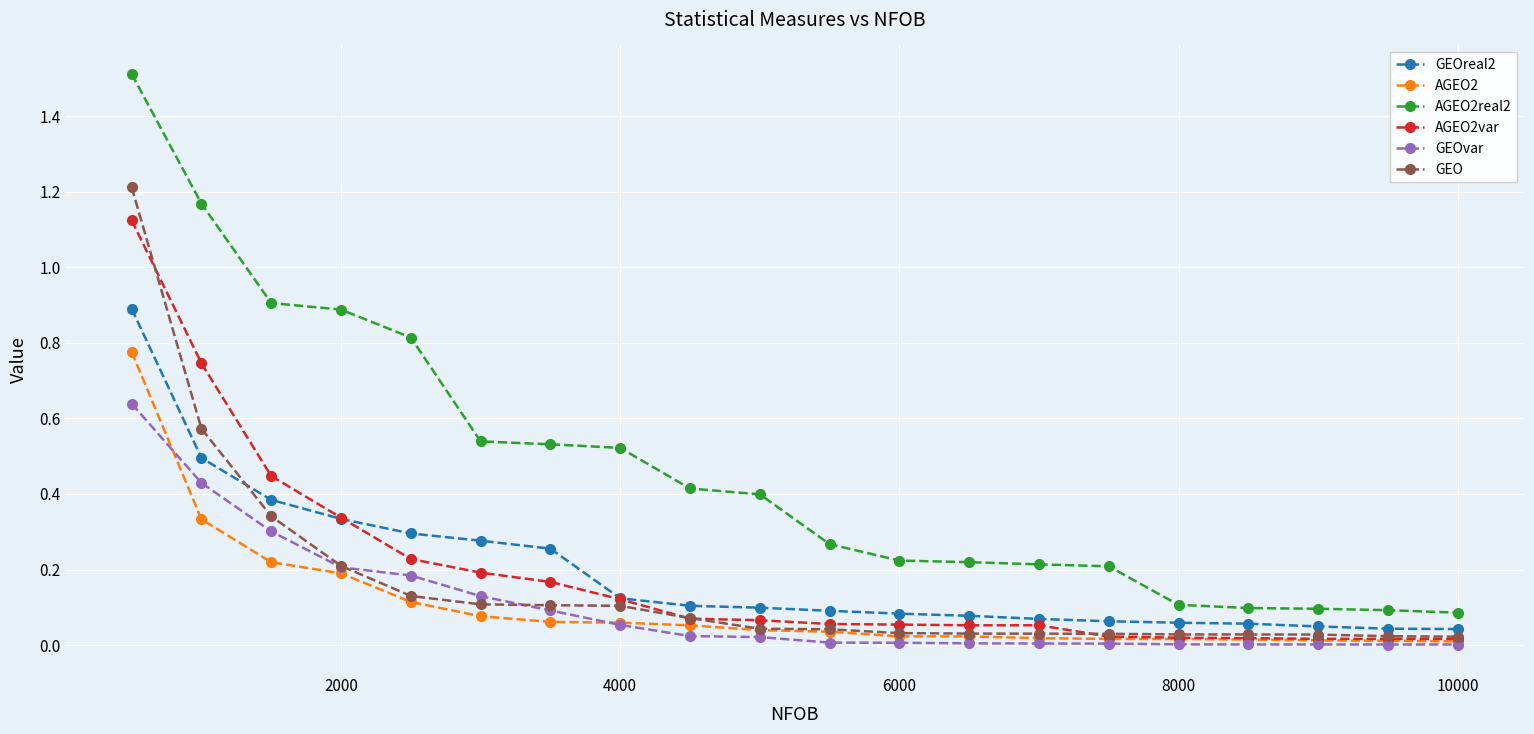

Which series has the largest range (max minus min)?

AGEO2real2